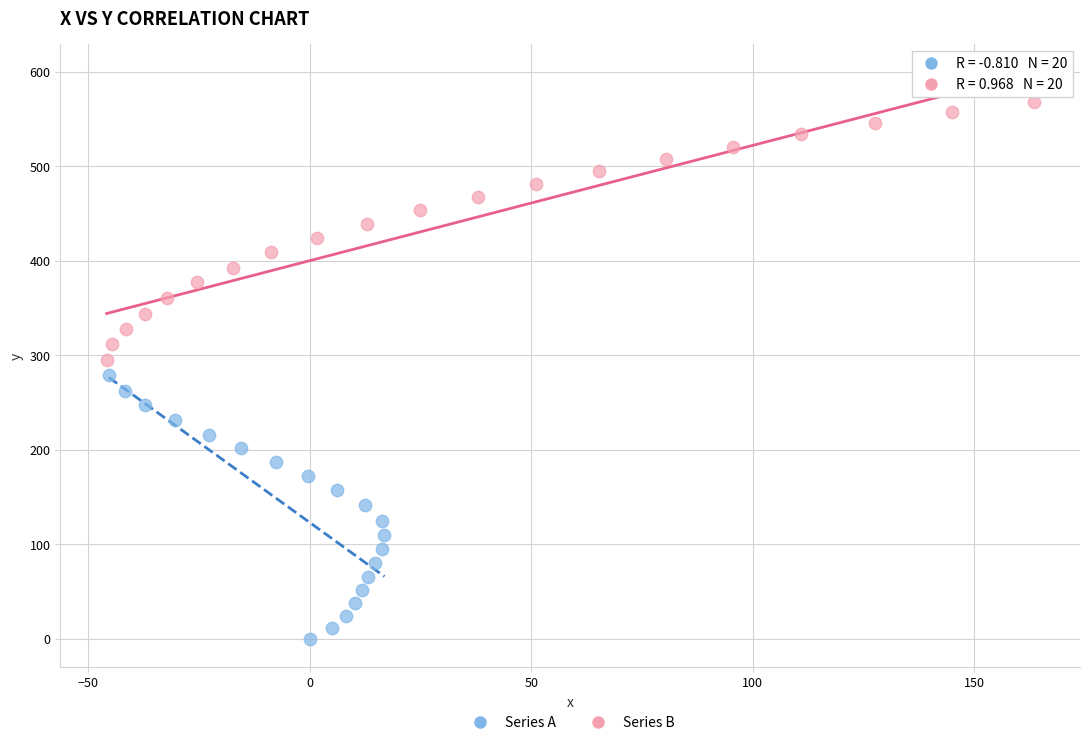

Which series reaches the minimum Y coordinate?

Series A